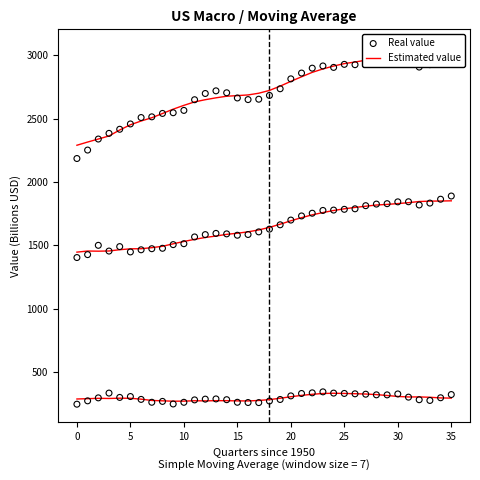

Is the value of Real value at 5 greater than the value of Estimated value at 30?

No